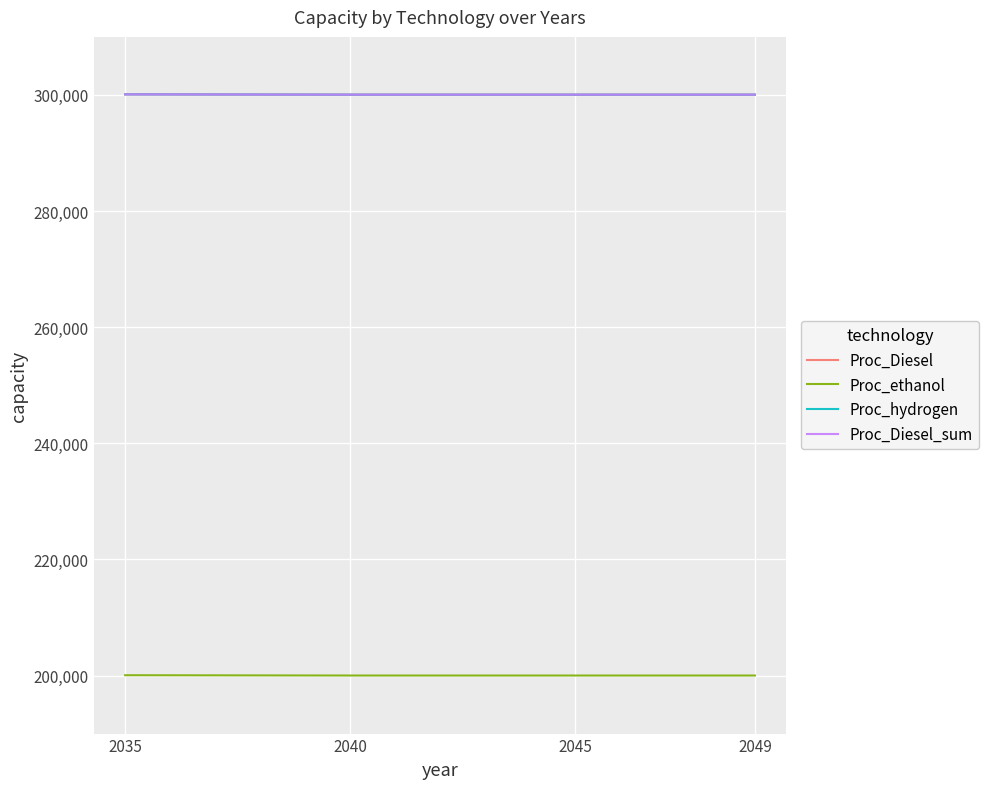

True or false: Proc_hydrogen and Proc_ethanol cross at least once.

False